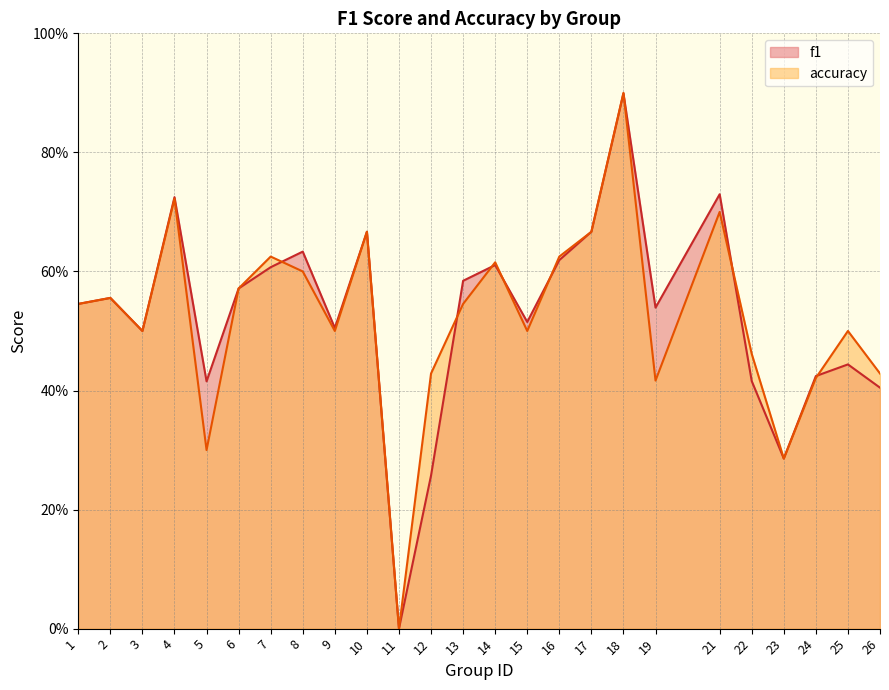

Reading left to right, what are all the values shown in this chart?

f1: 0.5	0.6	0.5	0.7	0.4	0.6	0.6	0.6	0.5	0.7	0.0	0.3	0.6	0.6	0.5	0.6	0.7	0.9	0.5	0.7	0.4	0.3	0.4	0.4	0.4
accuracy: 0.5	0.6	0.5	0.7	0.3	0.6	0.6	0.6	0.5	0.7	0.0	0.4	0.5	0.6	0.5	0.6	0.7	0.9	0.4	0.7	0.5	0.3	0.4	0.5	0.4